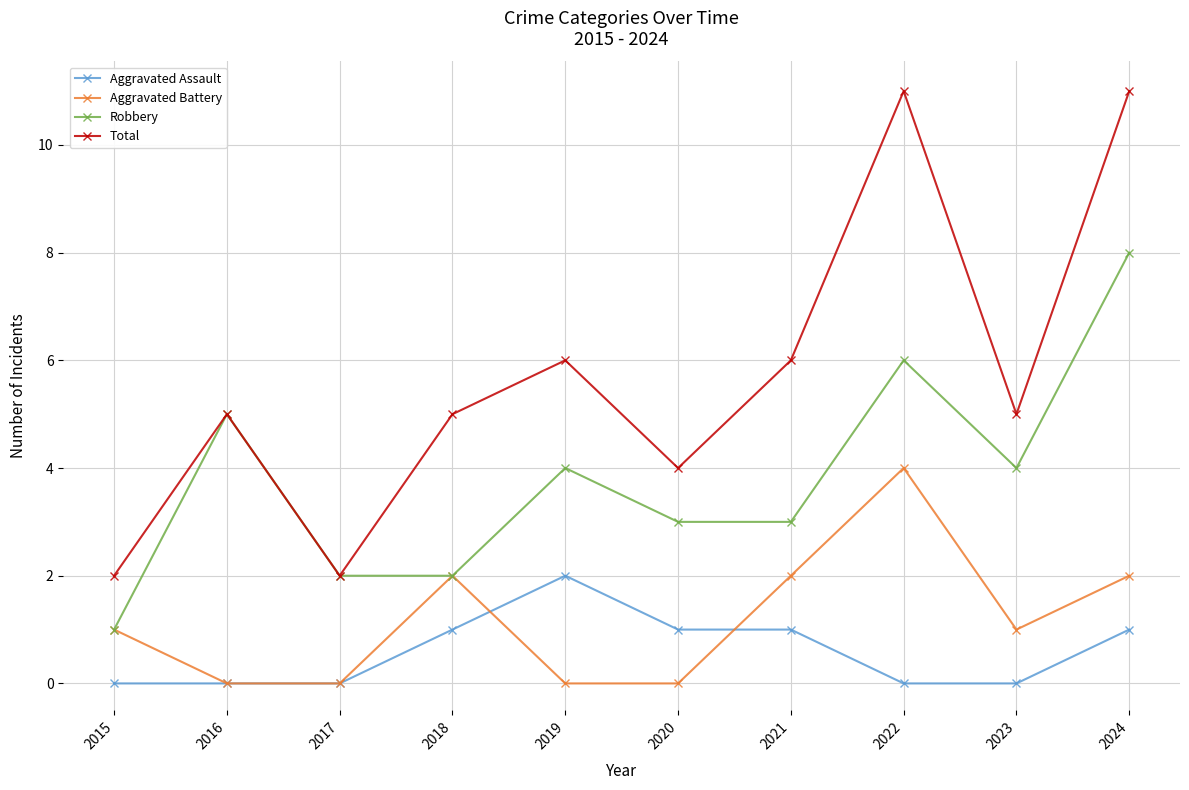

Which category has the highest value in the Aggravated Assault series?

2019